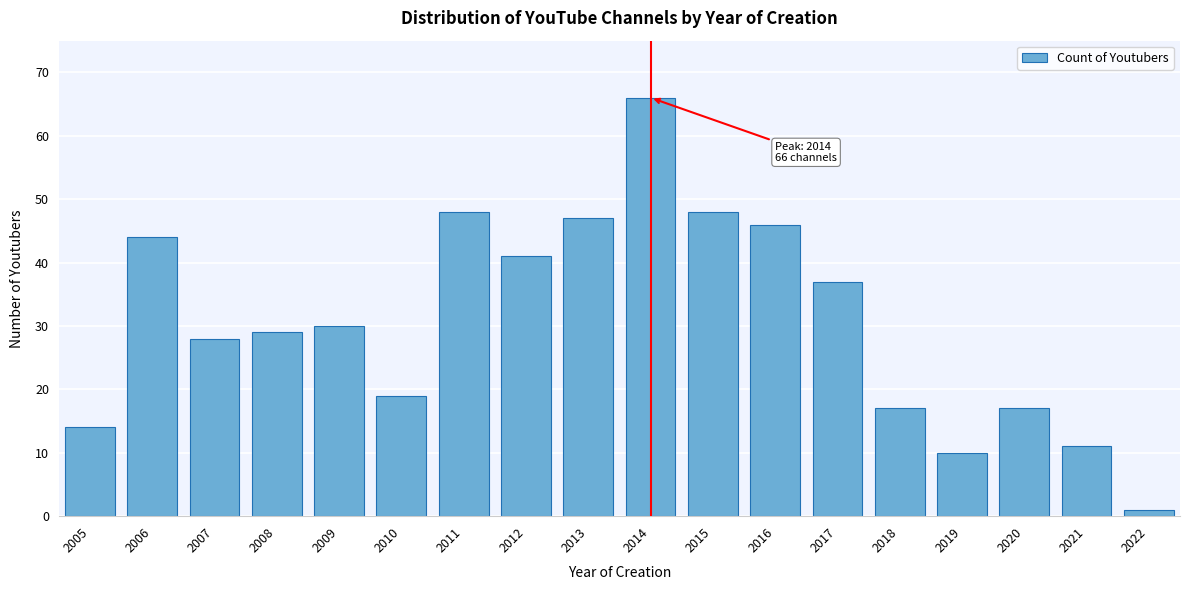

Reading left to right, what are all the values shown in this chart?

14	44	28	29	30	19	48	41	47	66	48	46	37	17	10	17	11	1